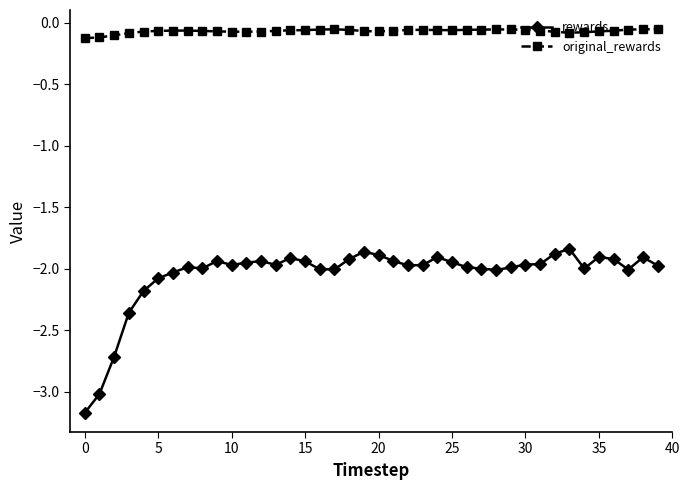

True or false: rewards has more than 0 points higher than both neighbors.

True